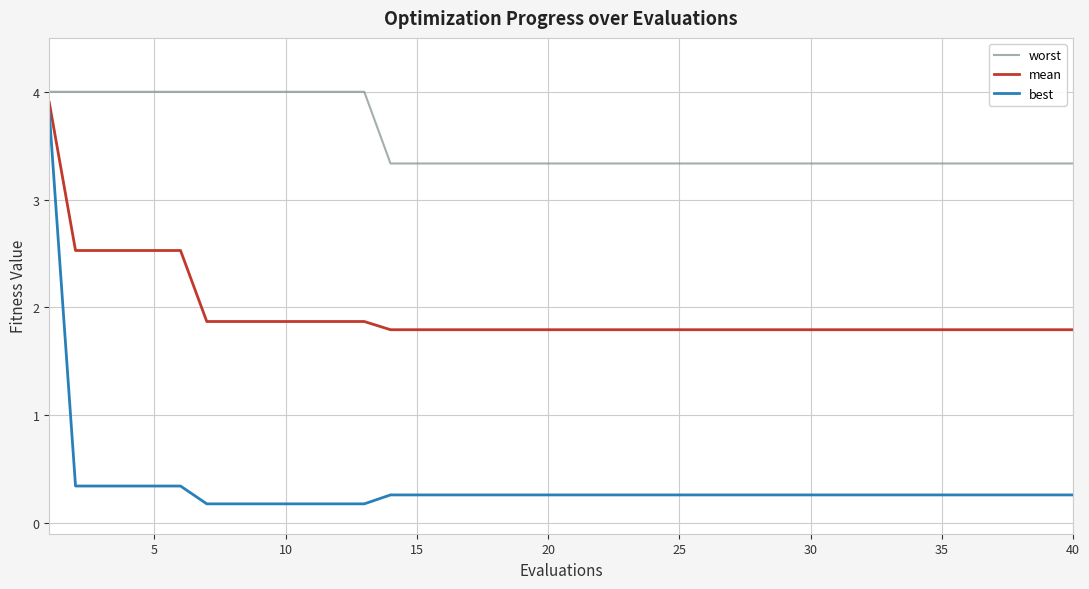

What is the difference between the maximum and minimum values in the best series?

3.6